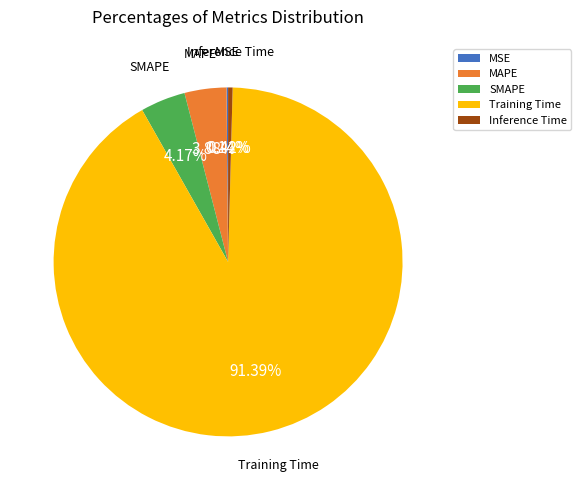

What is the majority slice?

Training Time